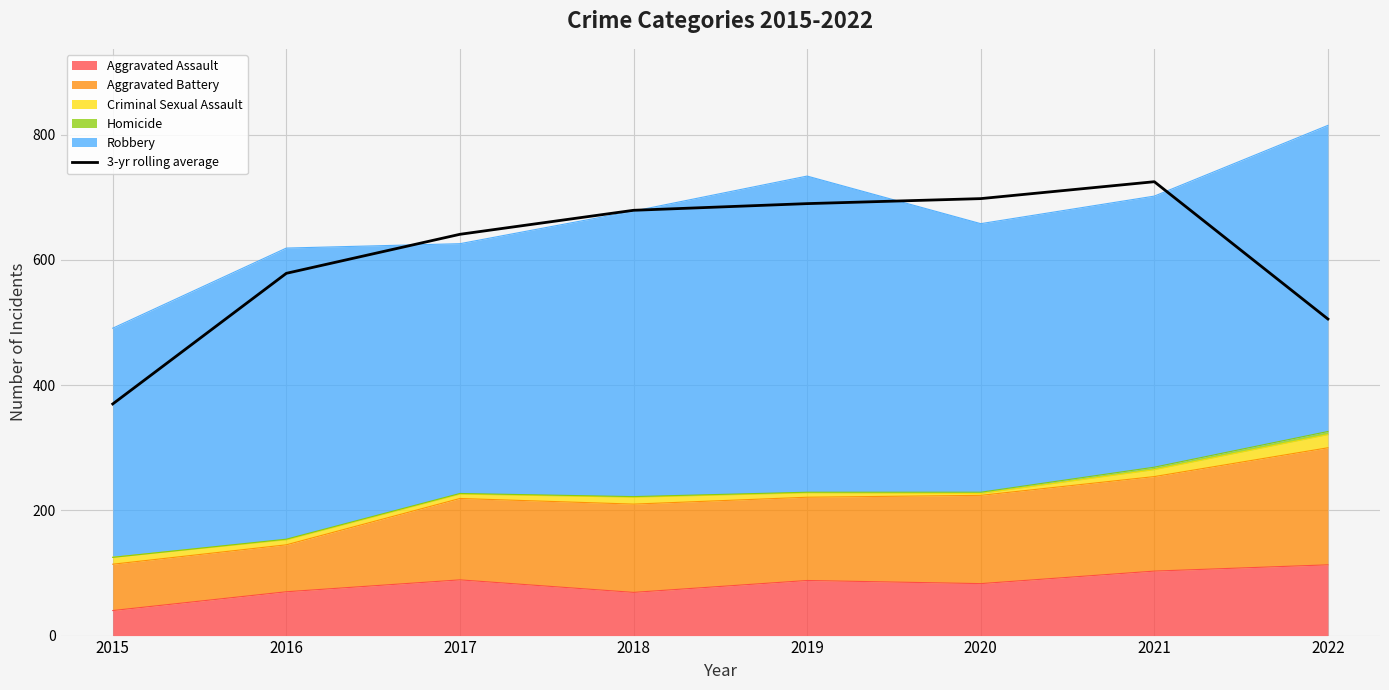

Which has a higher value, 2015 or 2022?

2022